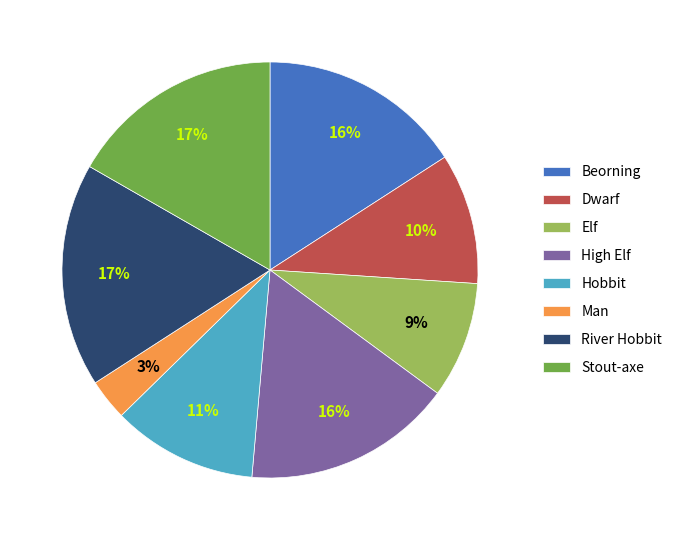

How many slices are in this pie chart?

8